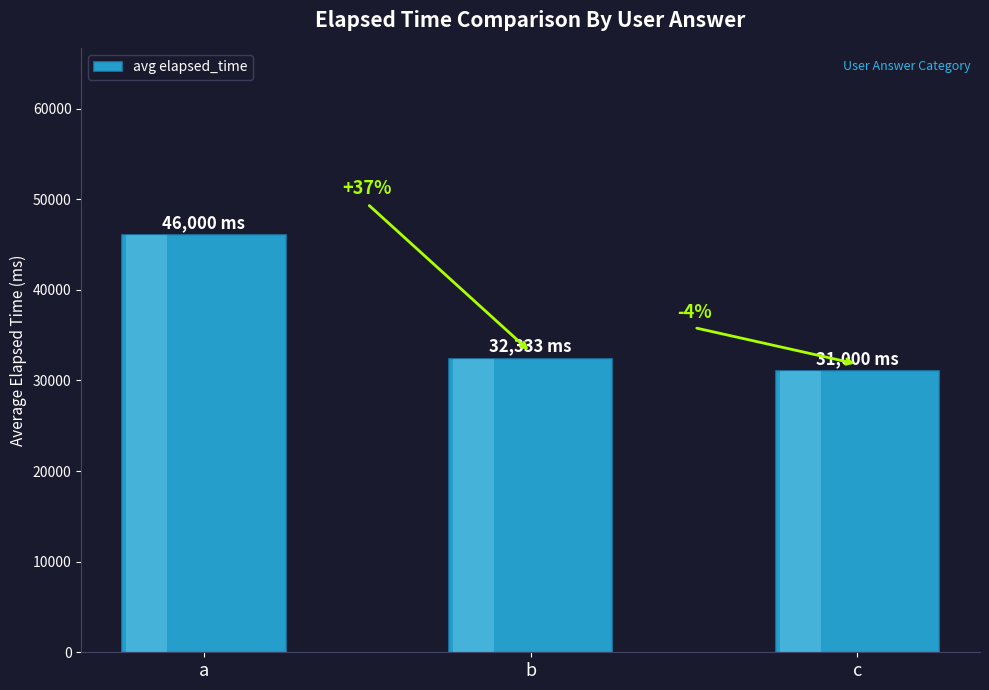

The chart shows a value of 27615 at a. True or false?

False